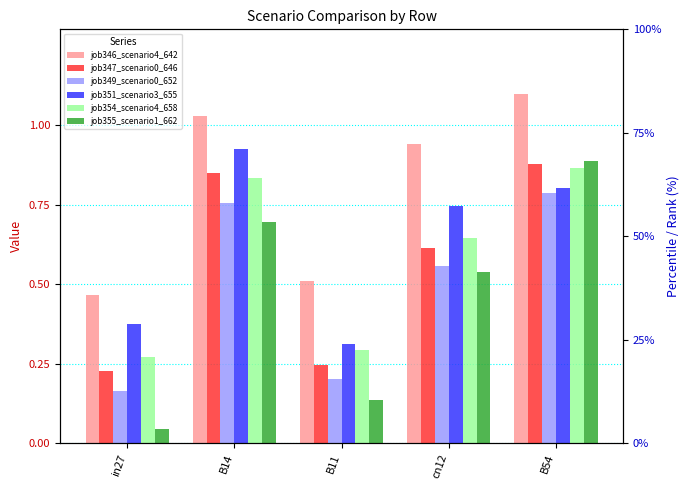

How many groups of bars are there?

5